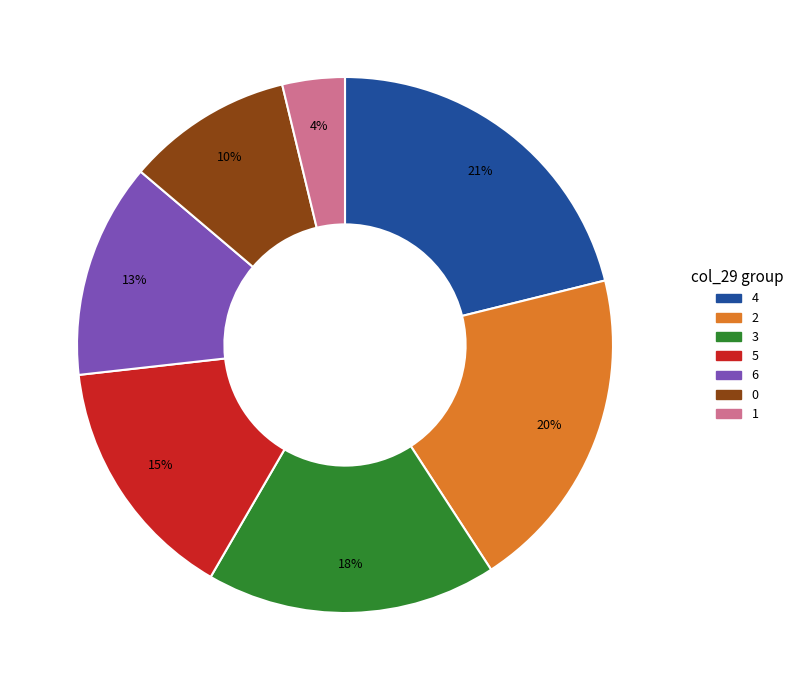

To the nearest percent, what is the average slice percentage?

14%